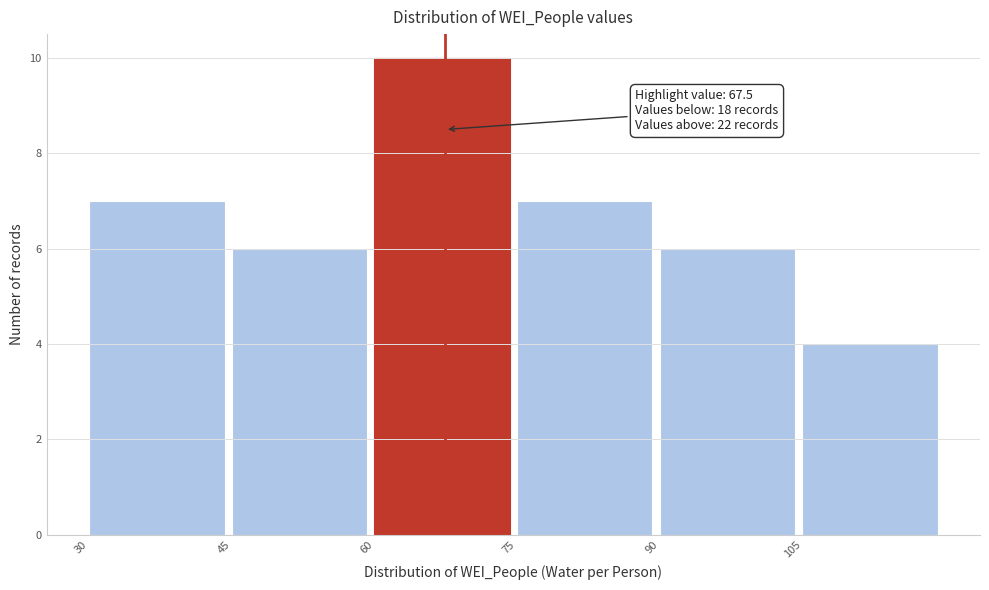

Over which range of the x-axis is the bar tallest?

60 to 75